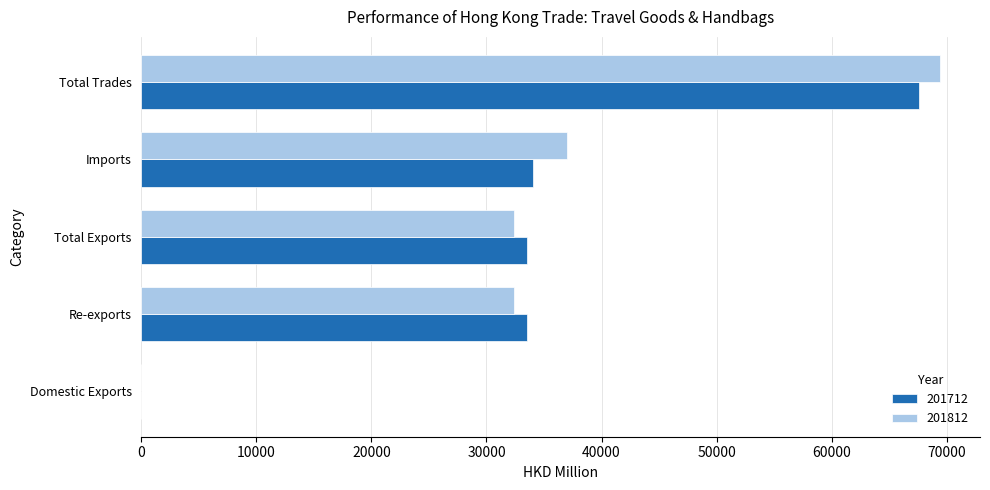

At which label does 201712 reach its peak?

Total Trades